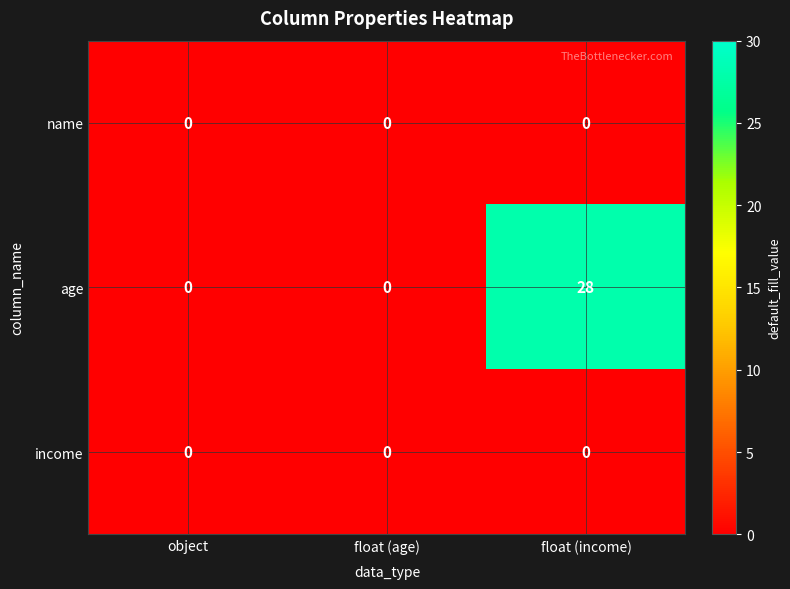

Between float (age) and float (income), which series saw the biggest shift?

age